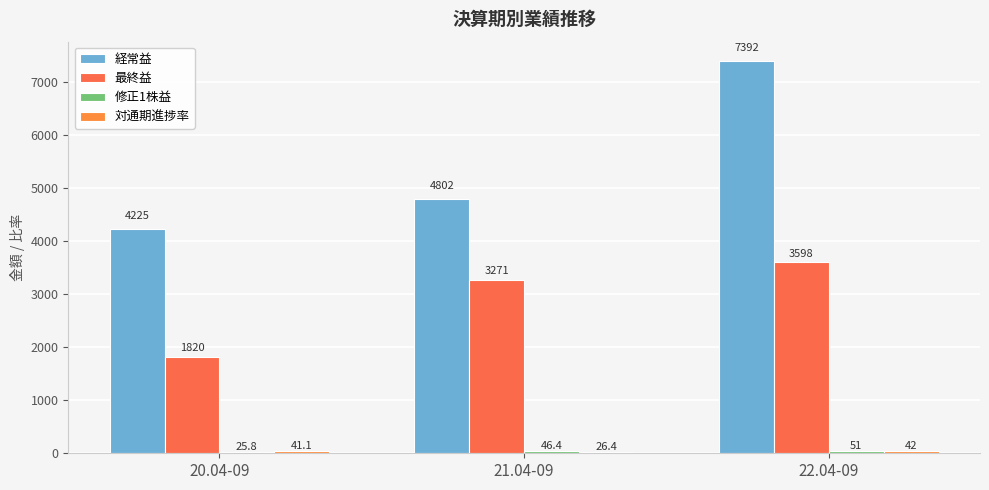

Count the number of data series in this chart.

4